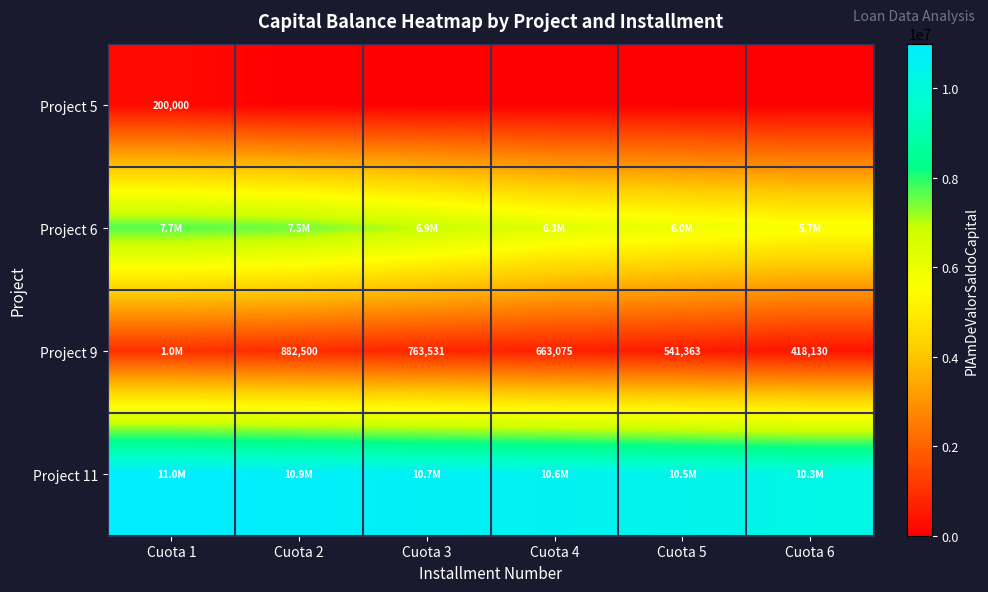

The value of Project 9 at Cuota 6 is 418130. True or false?

True